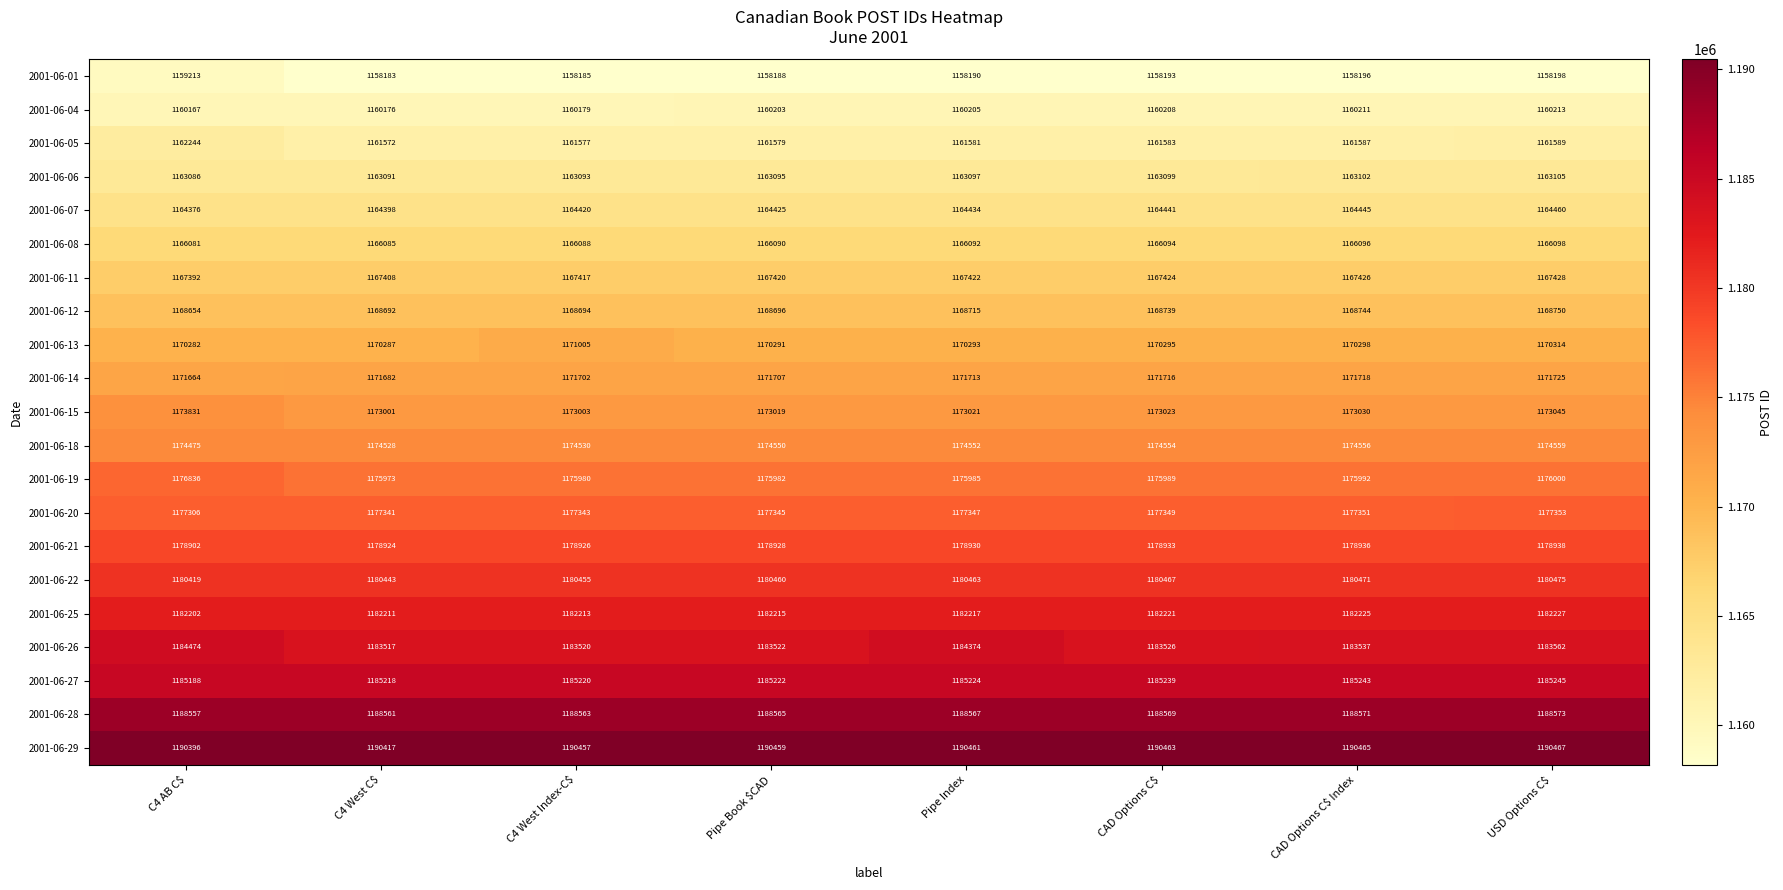

What is the minimum value shown in the chart?

1158183